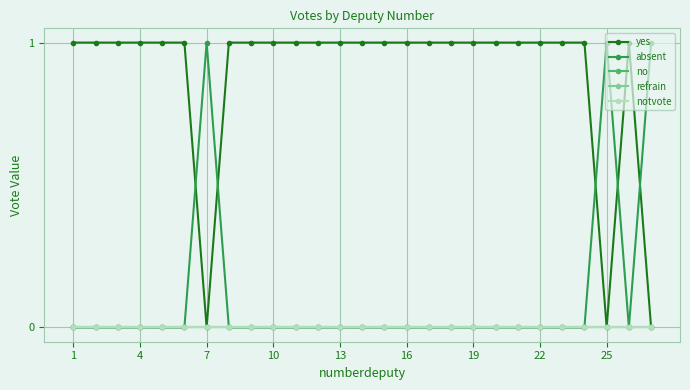

Is this an area chart (filled region under the line)?

No